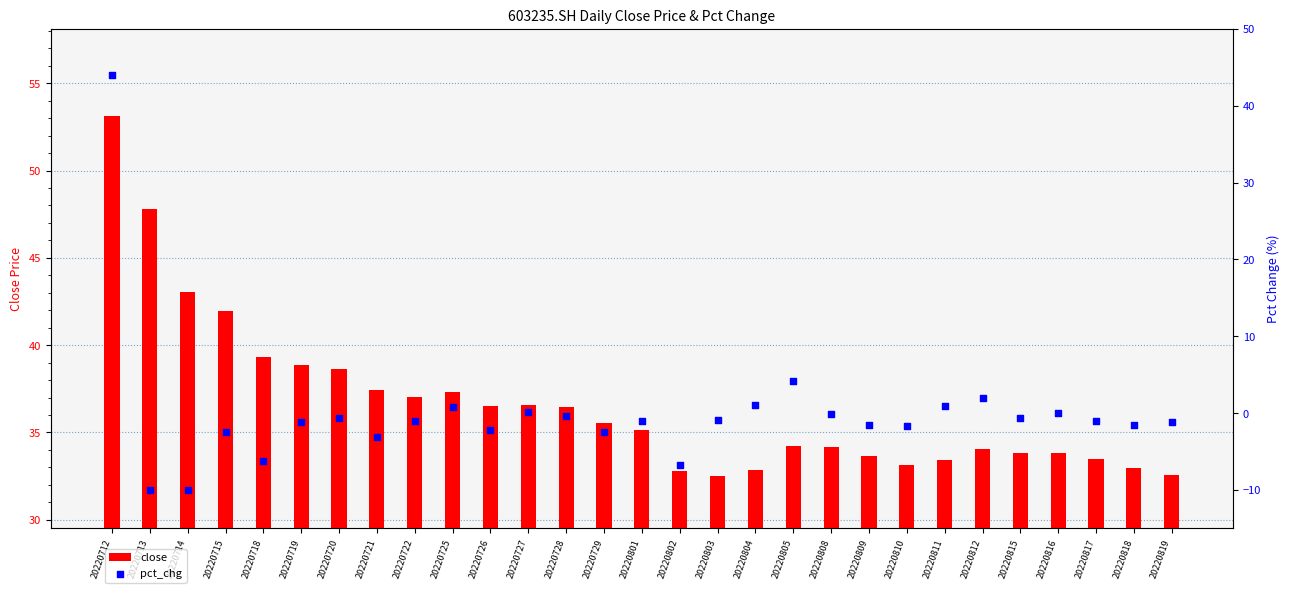

What are all the series names shown in the legend?

close, pct_chg